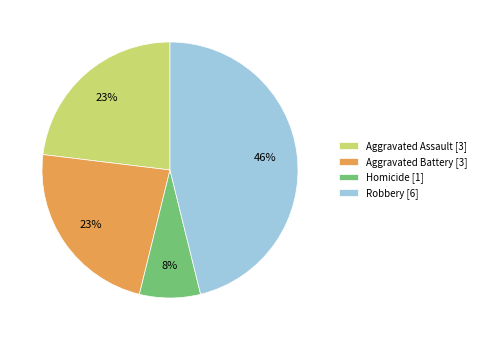

Approximately how many times larger is the value at Aggravated Assault [3] compared to Robbery [6]?

0.5